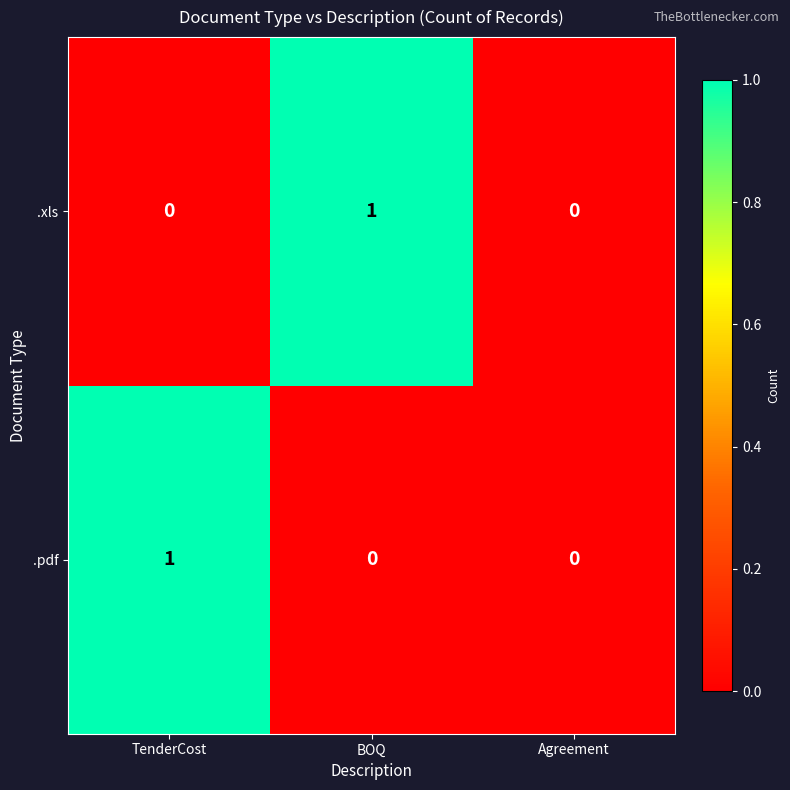

Count the number of data series in this chart.

2